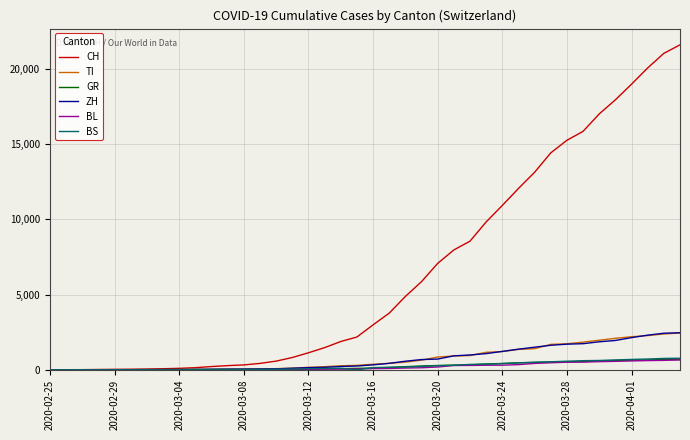

Which series has the largest range (max minus min)?

CH